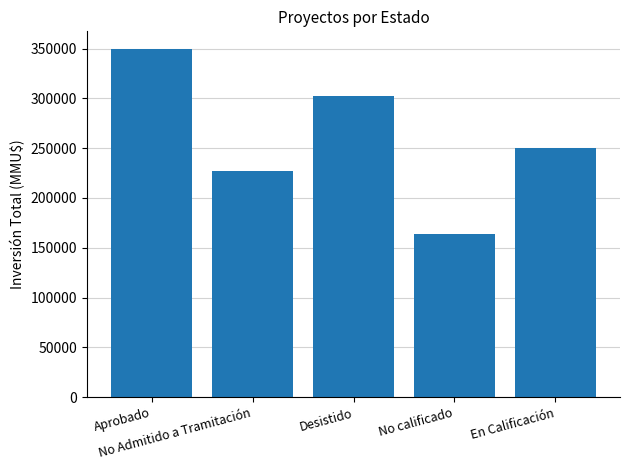

What position from the left is No Admitido a Tramitación?

2